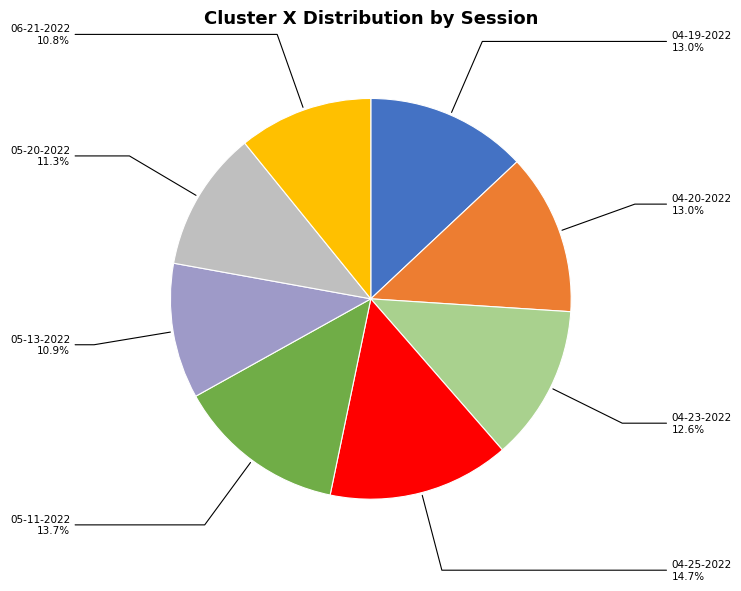

How much of the chart is everything except 05-20-2022?

88.7%